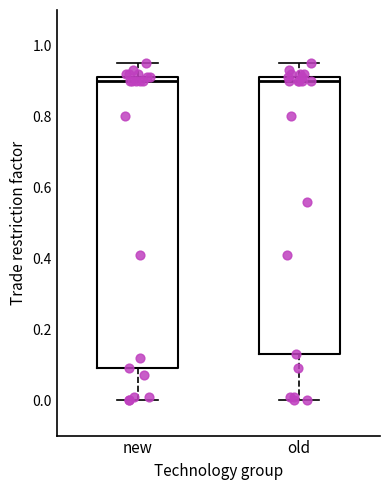

Reading left to right, read every box against the y-axis: the position of its median line, the range the box covers, and the ends of its whiskers. The values are not printed on the chart, so give them approximately, as read against the axis.

new: median 0.90, box 0.10 to 0.92, whiskers 0.00 to 0.96
old: median 0.90, box 0.14 to 0.92, whiskers 0.00 to 0.96